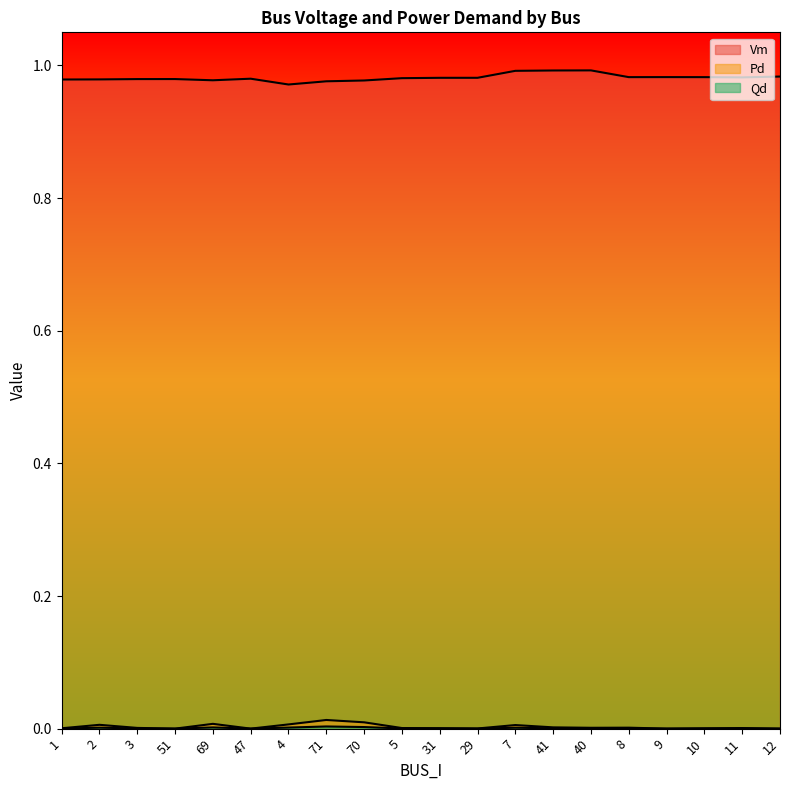

True or false: Qd and Vm intersect in this chart.

False